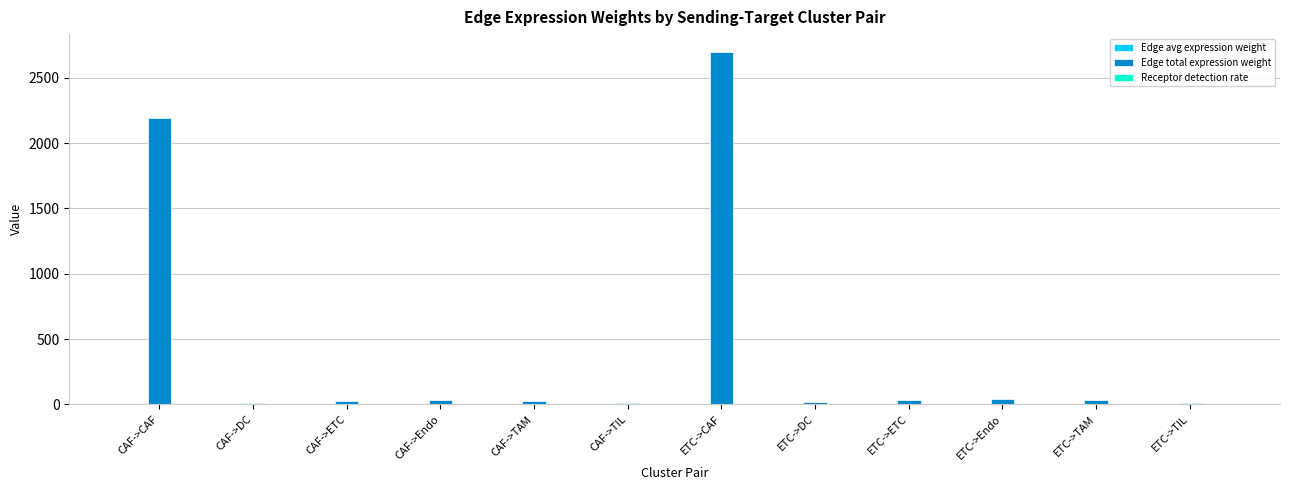

What is the sum of all Edge total expression weight values?

5141.9